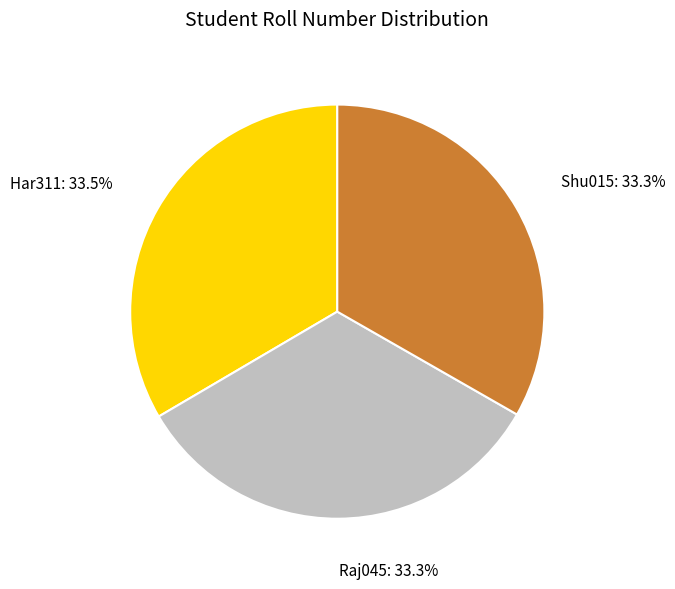

Is Shu015: 33.3% the majority of the pie?

No